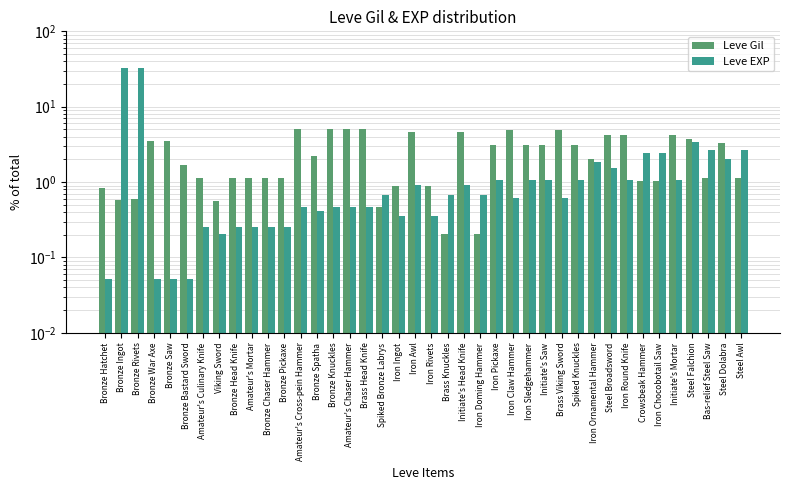

What is the greatest value displayed?

32.4